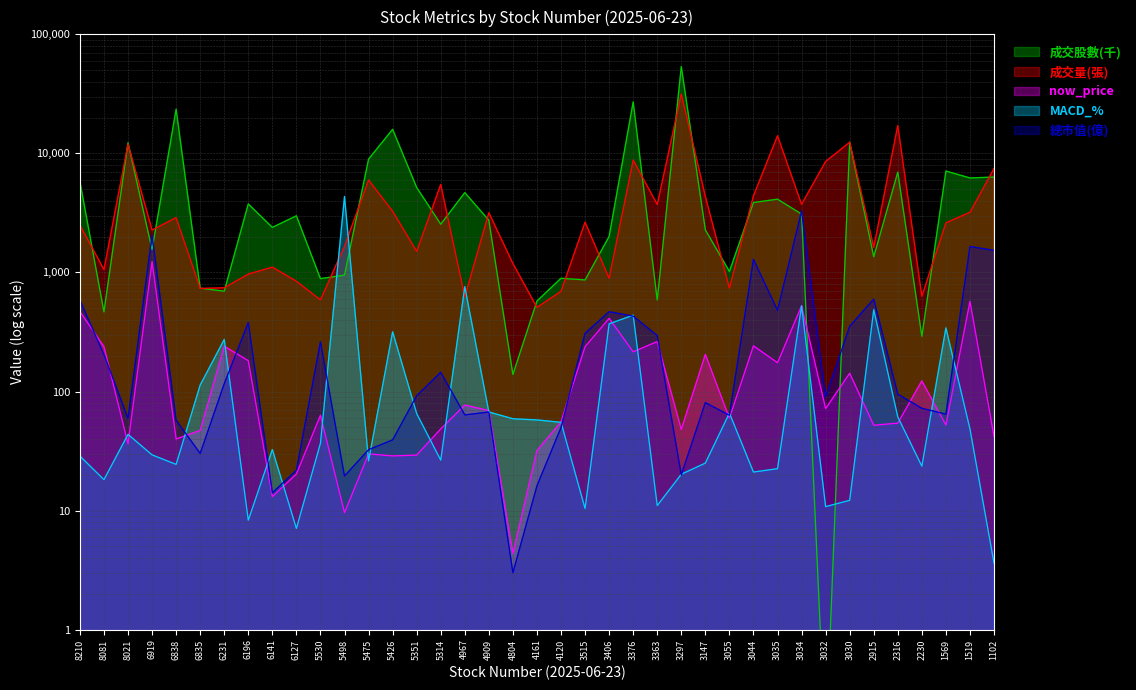

At which category is the sum across all series the highest?

3297